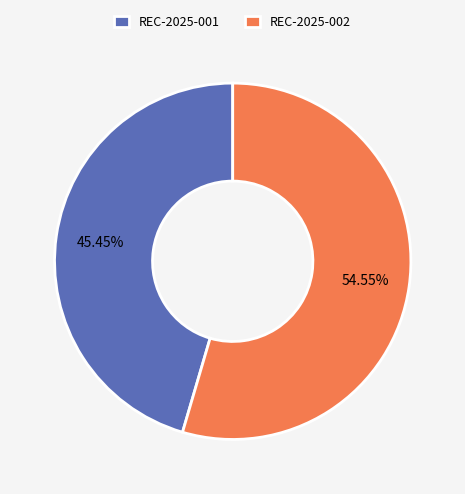

To the nearest percent, what is the combined percentage of REC-2025-002 and REC-2025-001?

100%